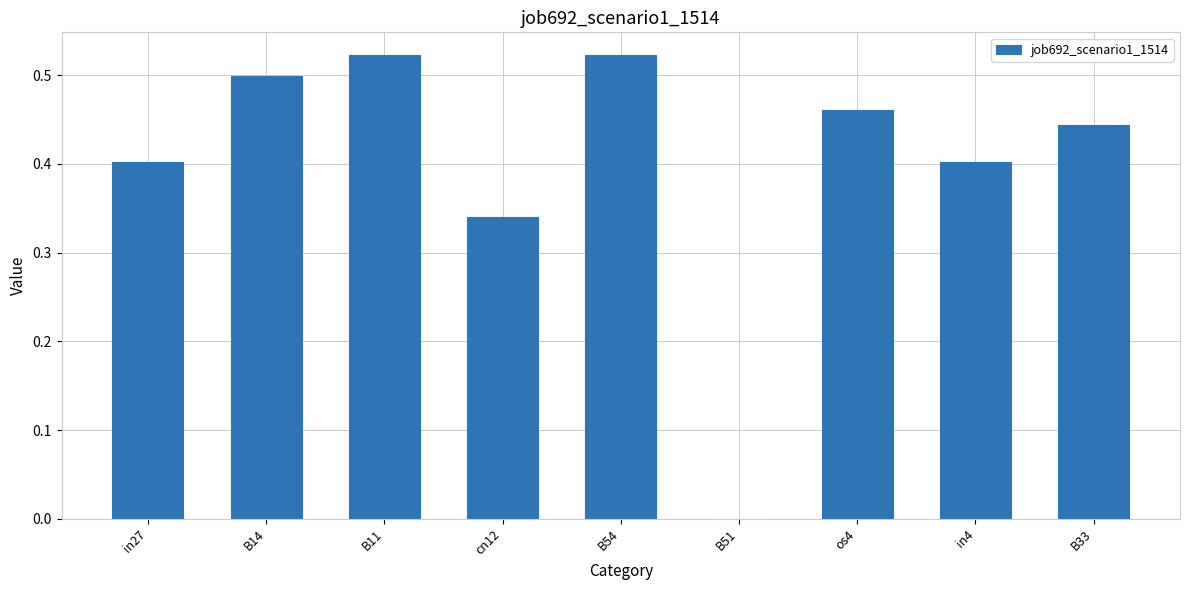

Which has a higher value, B33 or in4?

B33